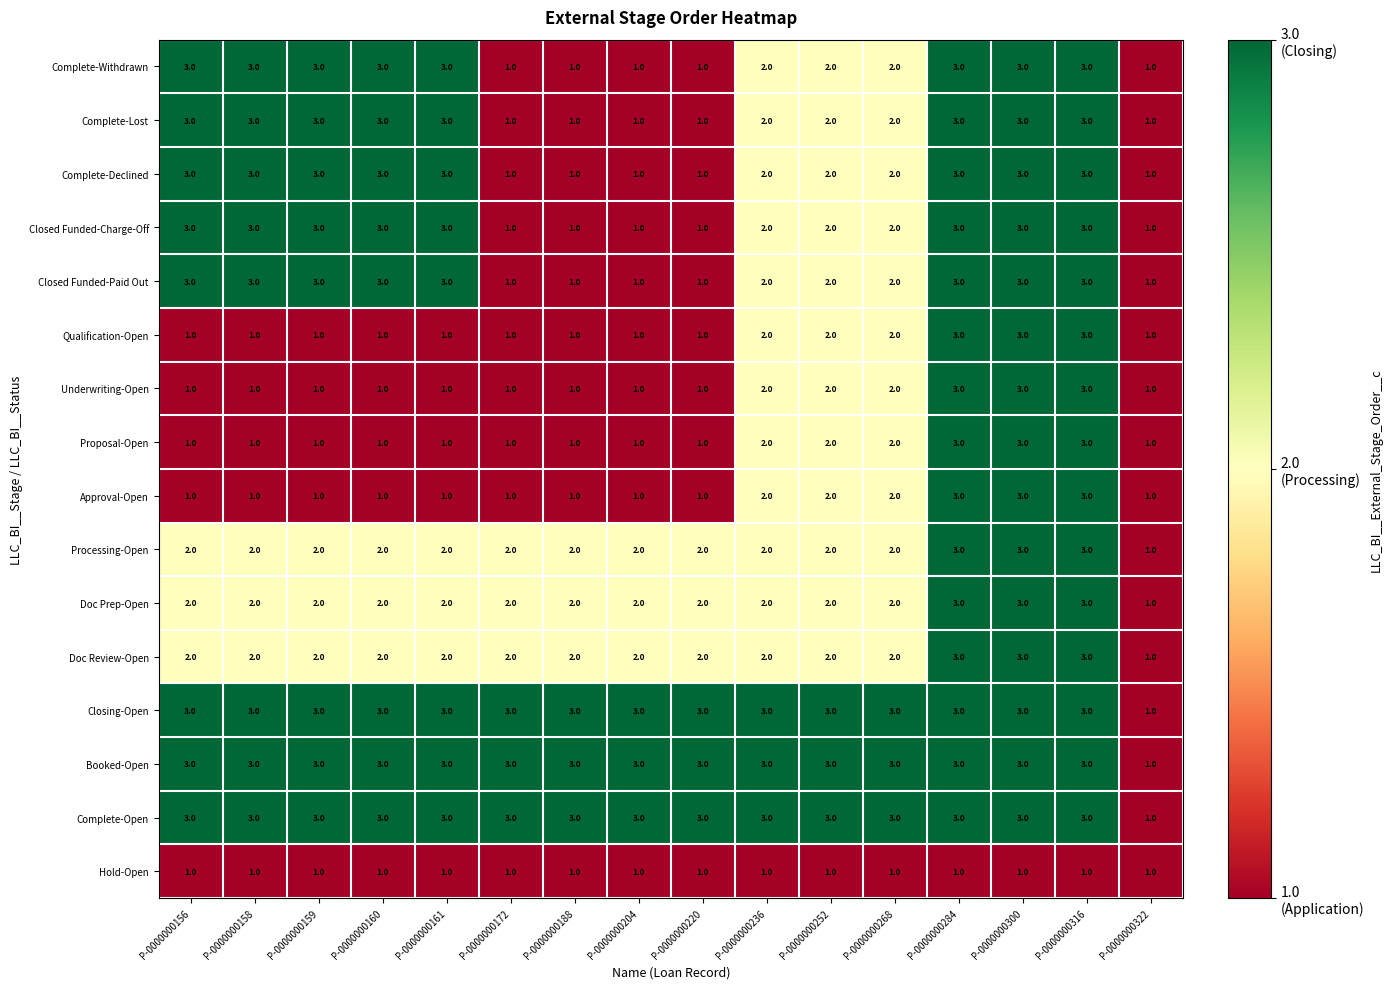

Read the Doc Prep-Open value at P-0000000316.

3